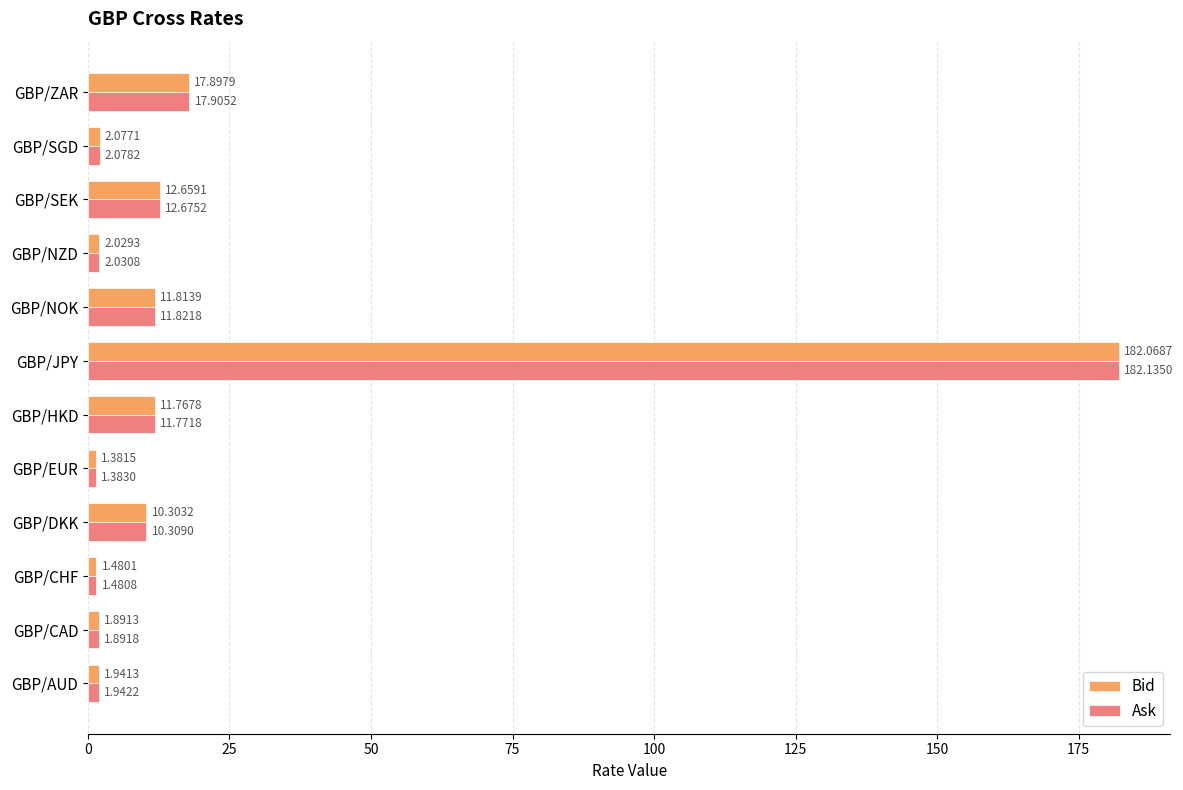

Between GBP/CAD and GBP/HKD, which series saw the biggest shift?

Ask